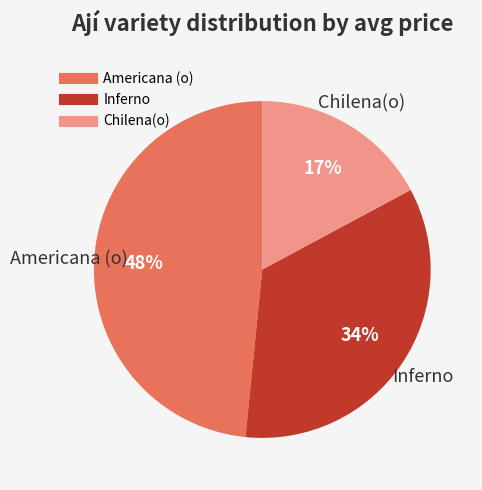

Does any single category account for the majority?

No